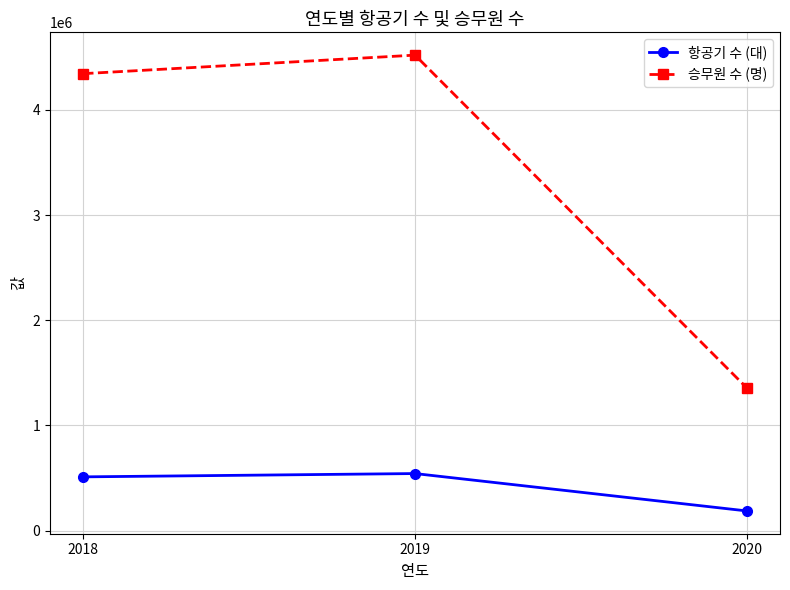

What is the difference between the 항공기 수 (대) values at 2019 and 2020?

355369